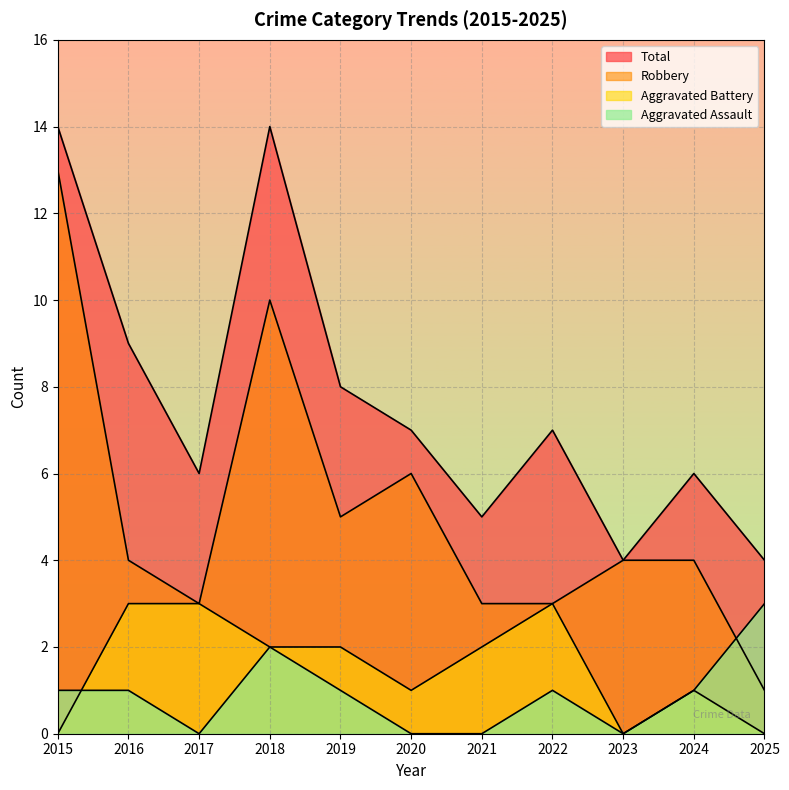

True or false: Total and Aggravated Assault cross at least once.

False